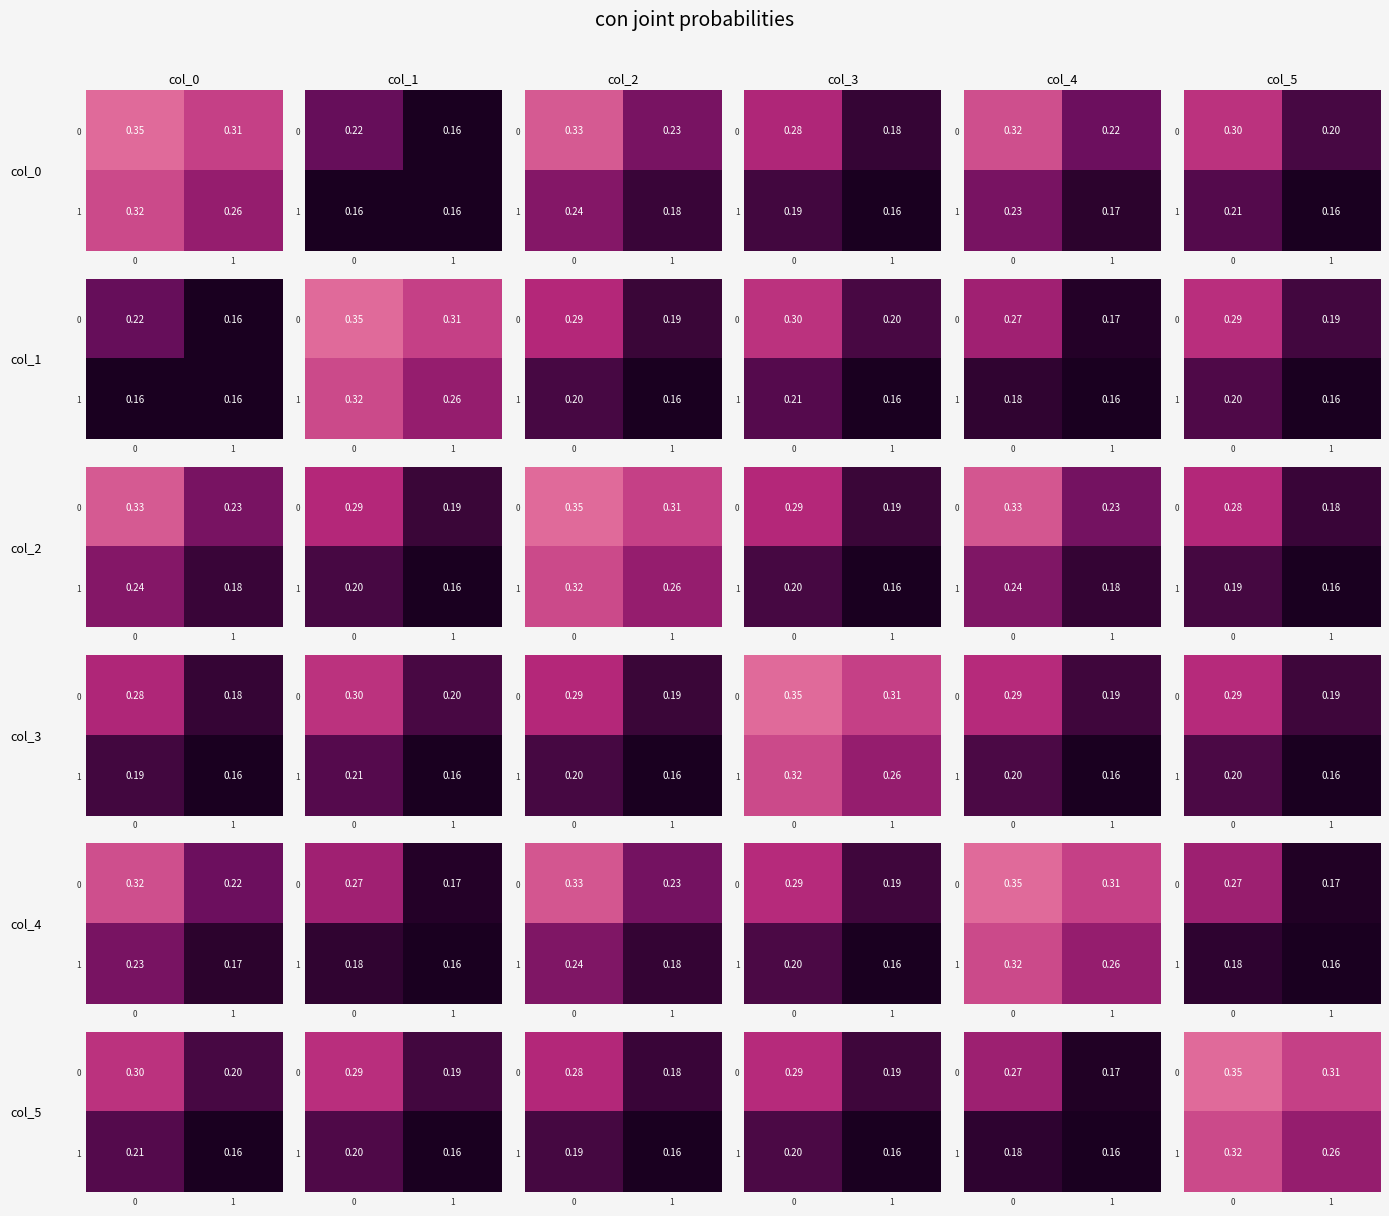

List the labels in order of 1 value, largest first.

0, 1